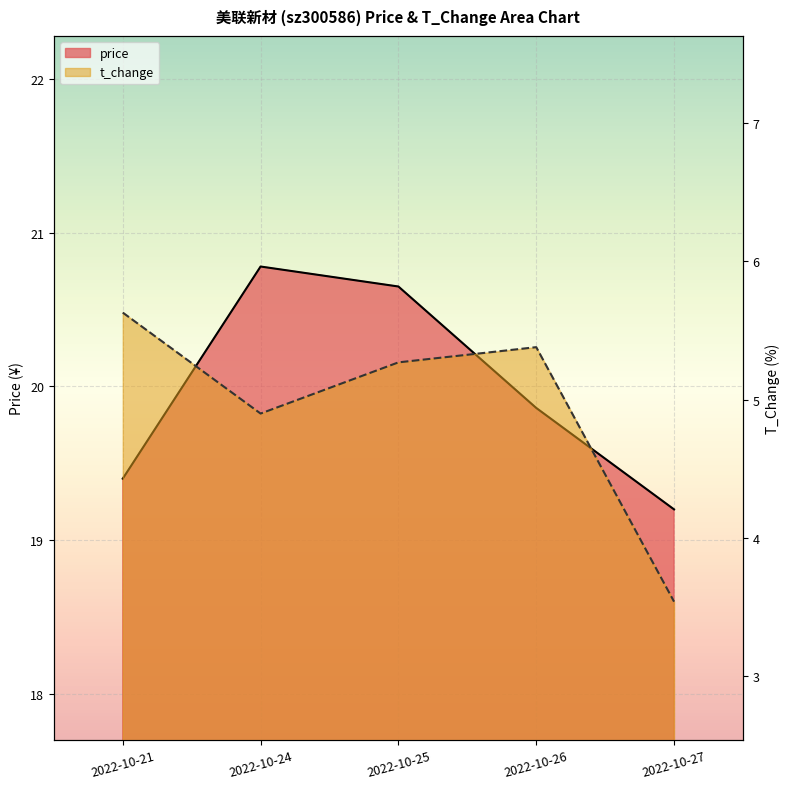

The price series shows 12.6 at 2022-10-21. True or false?

False